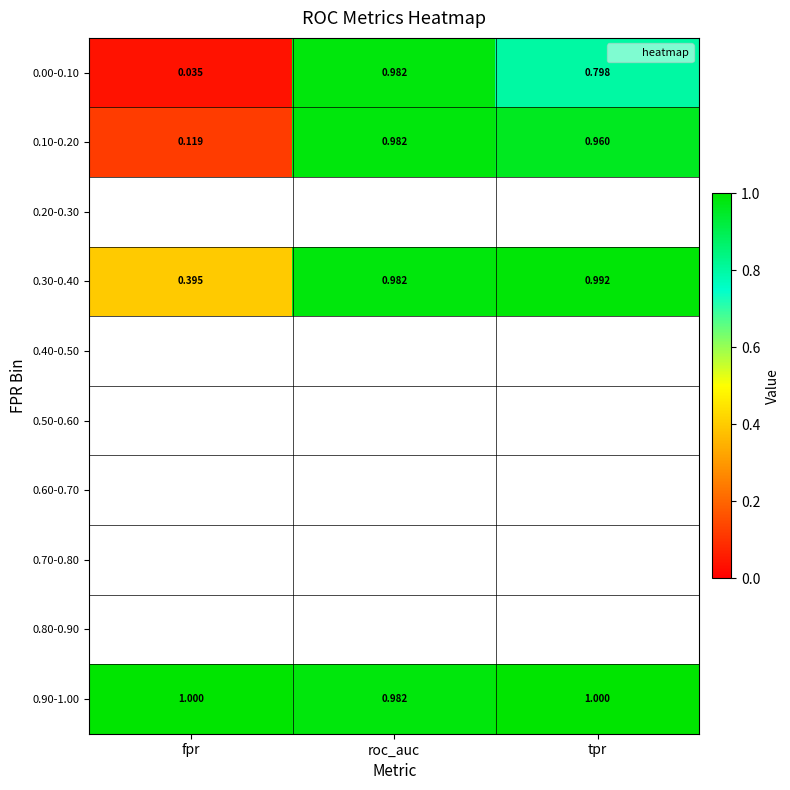

At roc_auc, list the series in order from largest to smallest.

0.10-0.20, 0.00-0.10, 0.20-0.30, 0.30-0.40, 0.40-0.50, 0.50-0.60, 0.60-0.70, 0.70-0.80, 0.80-0.90, 0.90-1.00